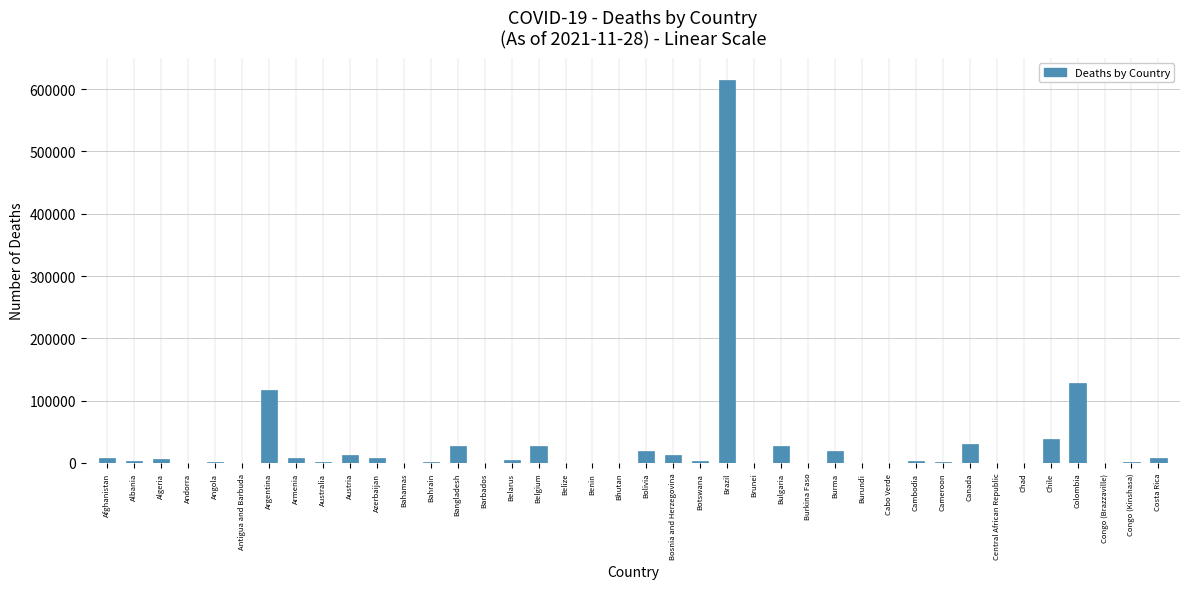

True or false: the data shows 116505 at Argentina.

True